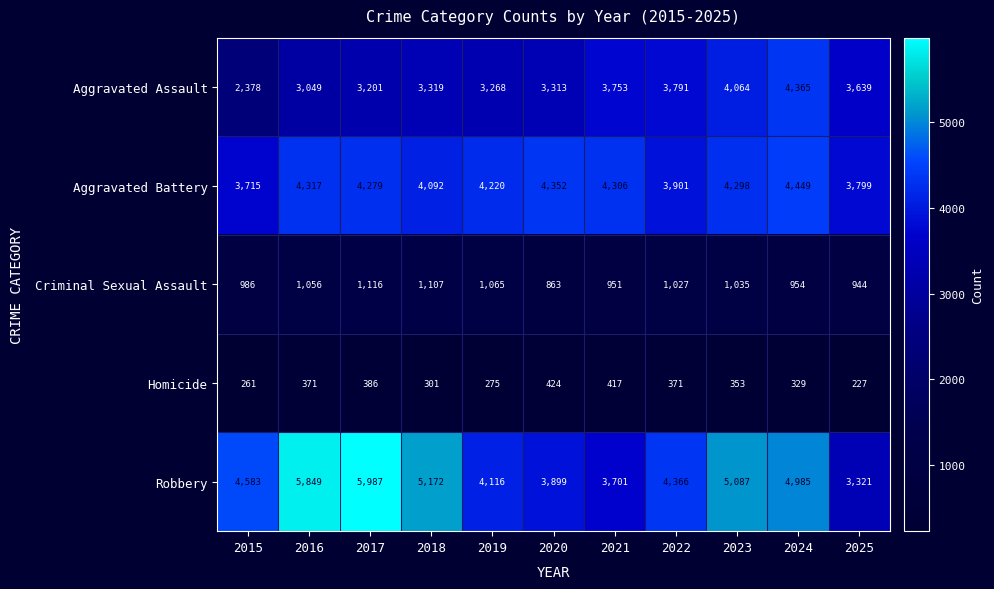

What is the spread (max minus min) of values at 2021?

3889